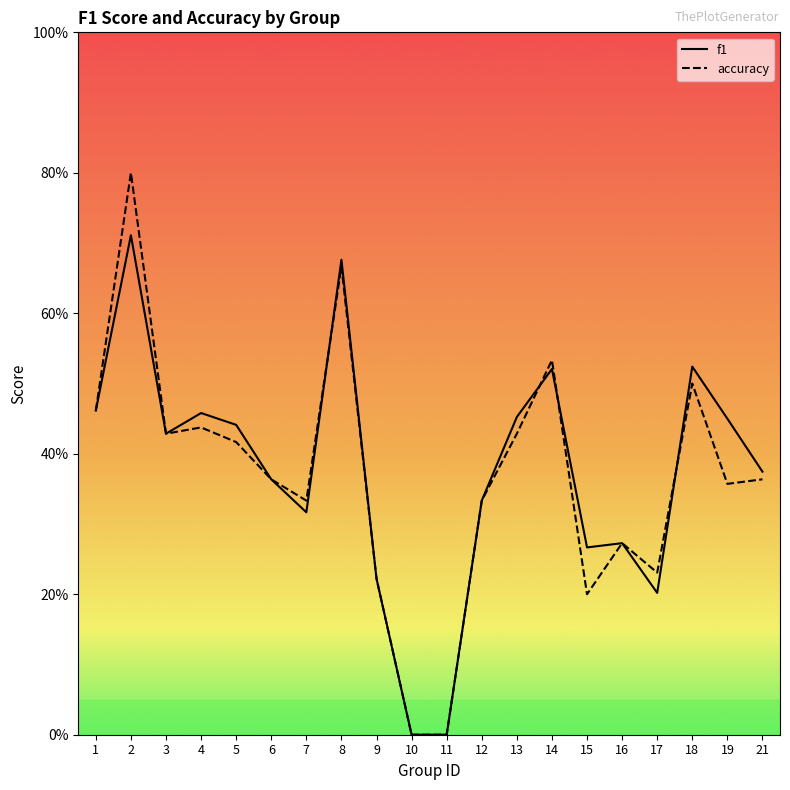

At which category does f1 reach its first local valley?

3